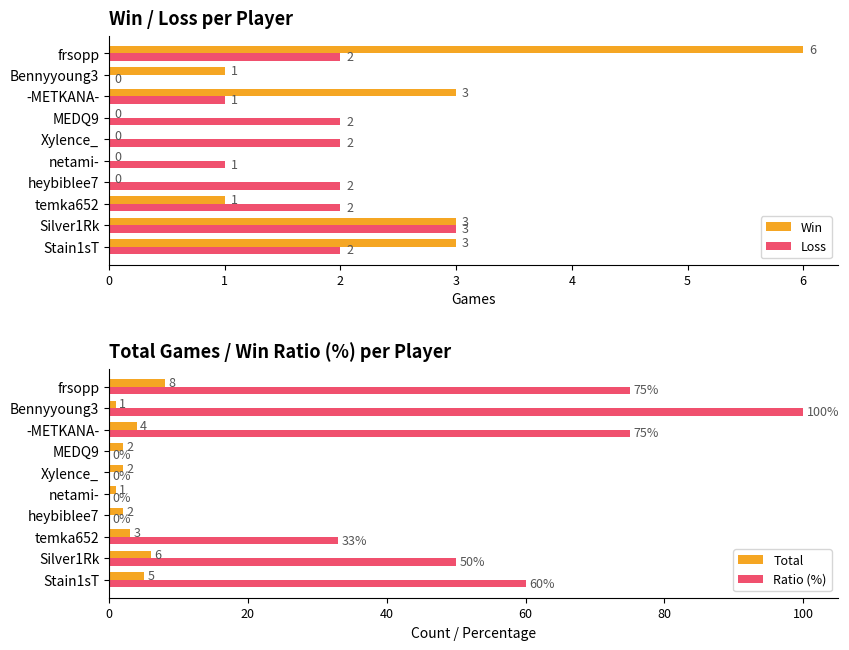

What is the difference between the Total values at heybiblee7 and Silver1Rk?

4